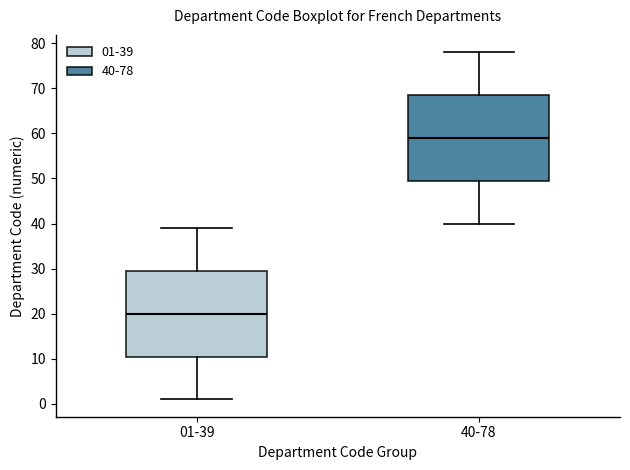

Where does the lower whisker of the box for 40-78 end on the y-axis? The values are not printed on the chart, so give them approximately, as read against the axis.

40